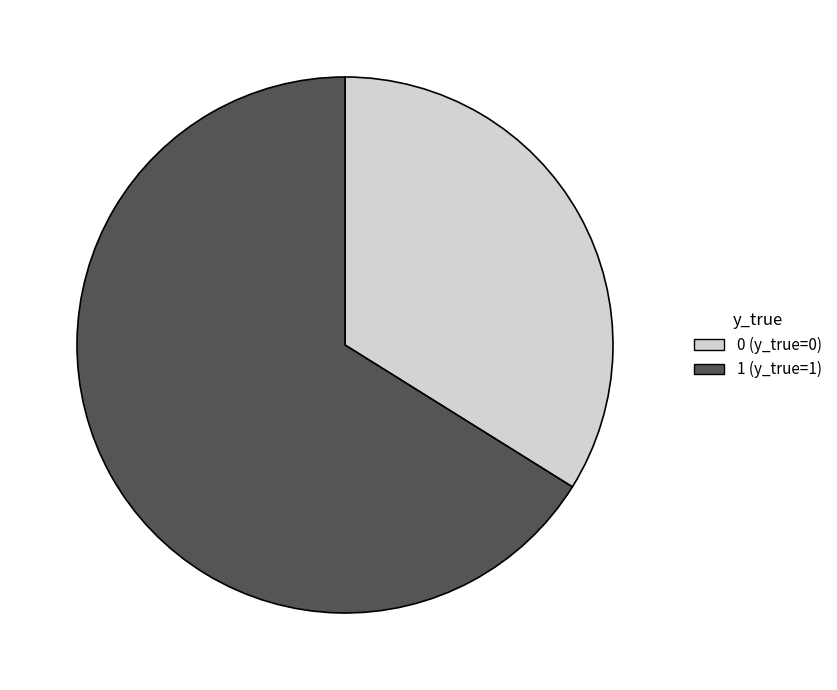

Is there a majority slice in this chart?

Yes